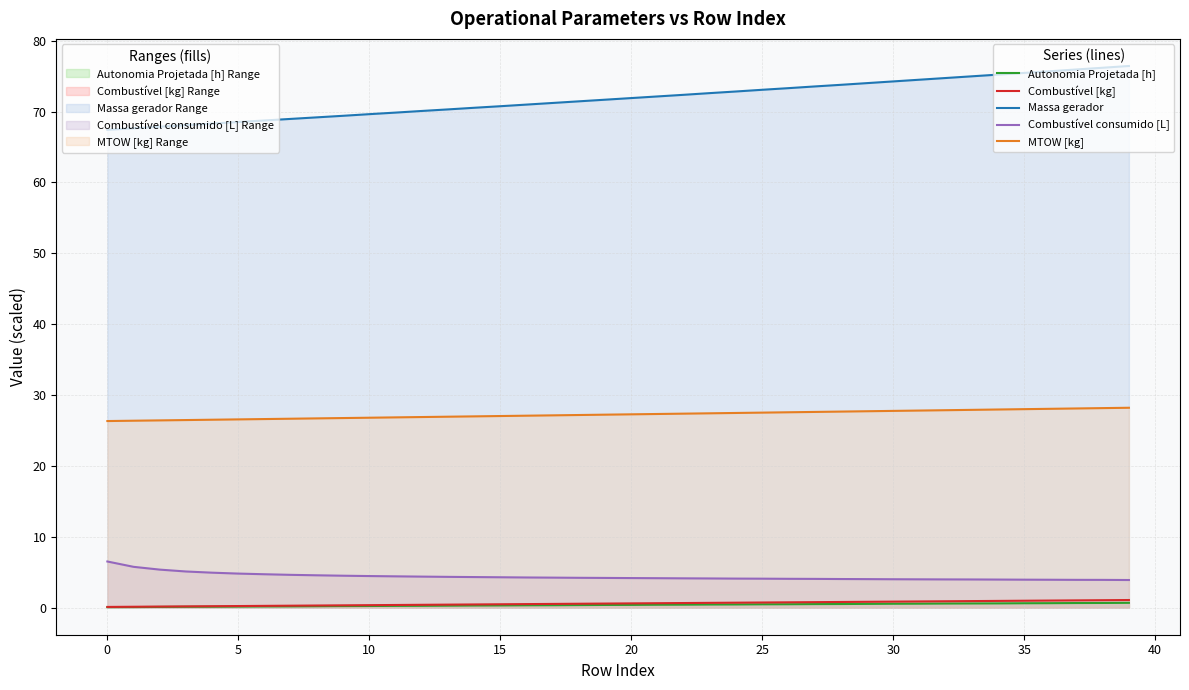

True or false: MTOW [kg] and Massa gerador intersect in this chart.

False